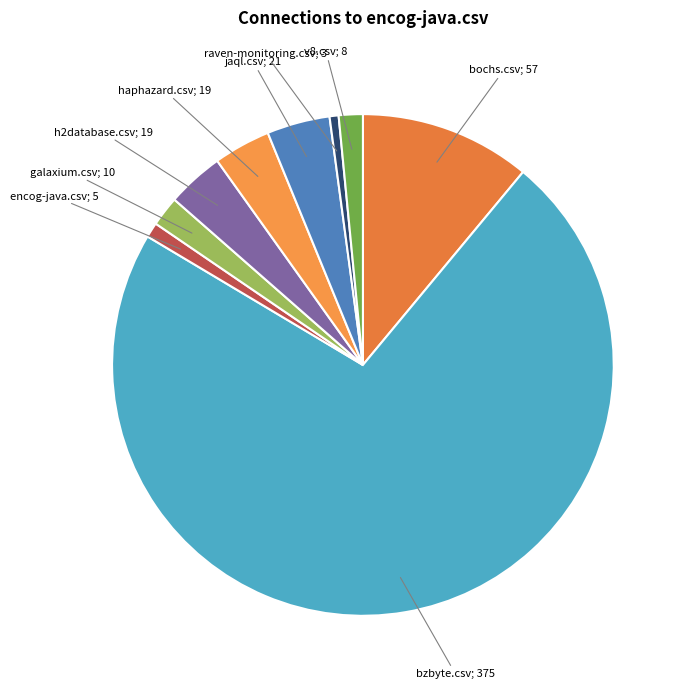

How many slices are in this pie chart?

9